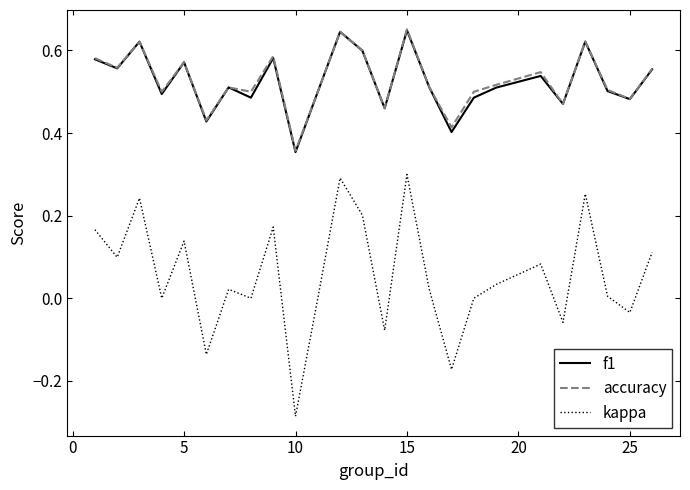

True or false: kappa and f1 intersect in this chart.

False